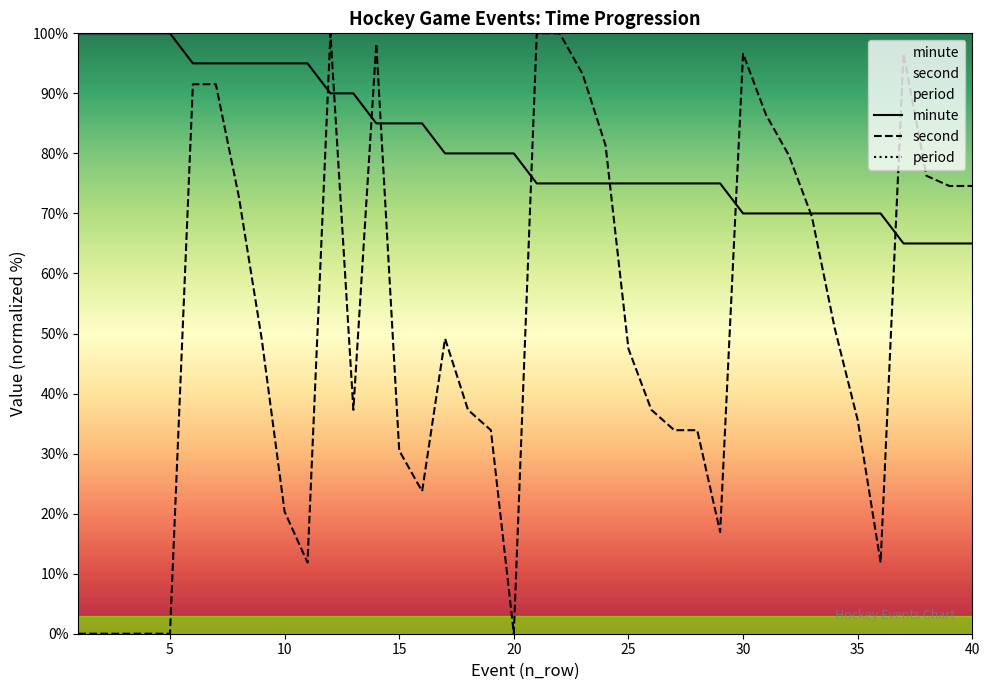

Where is second nearest to the value 50?

9